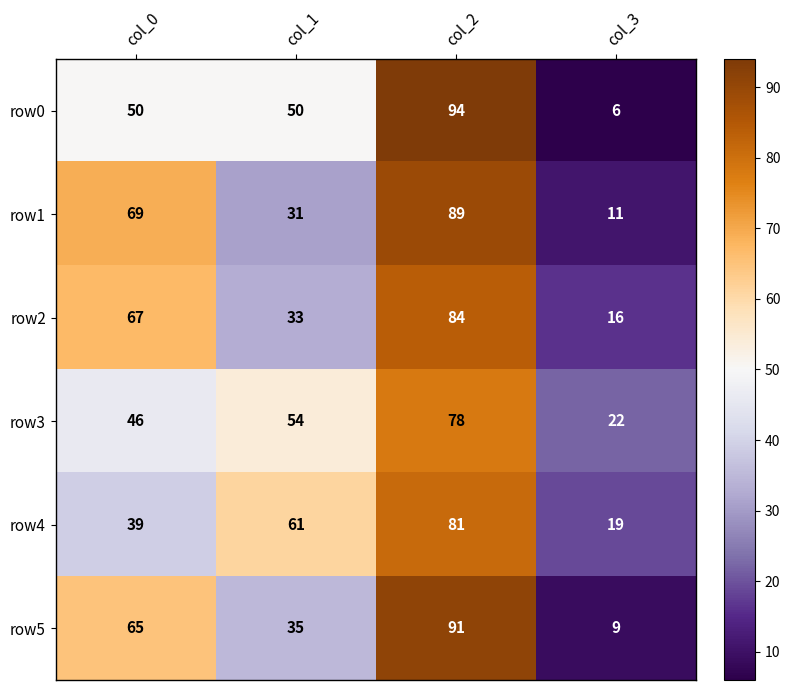

What is the approximate value of row1 at col_3, to the nearest 5?

10